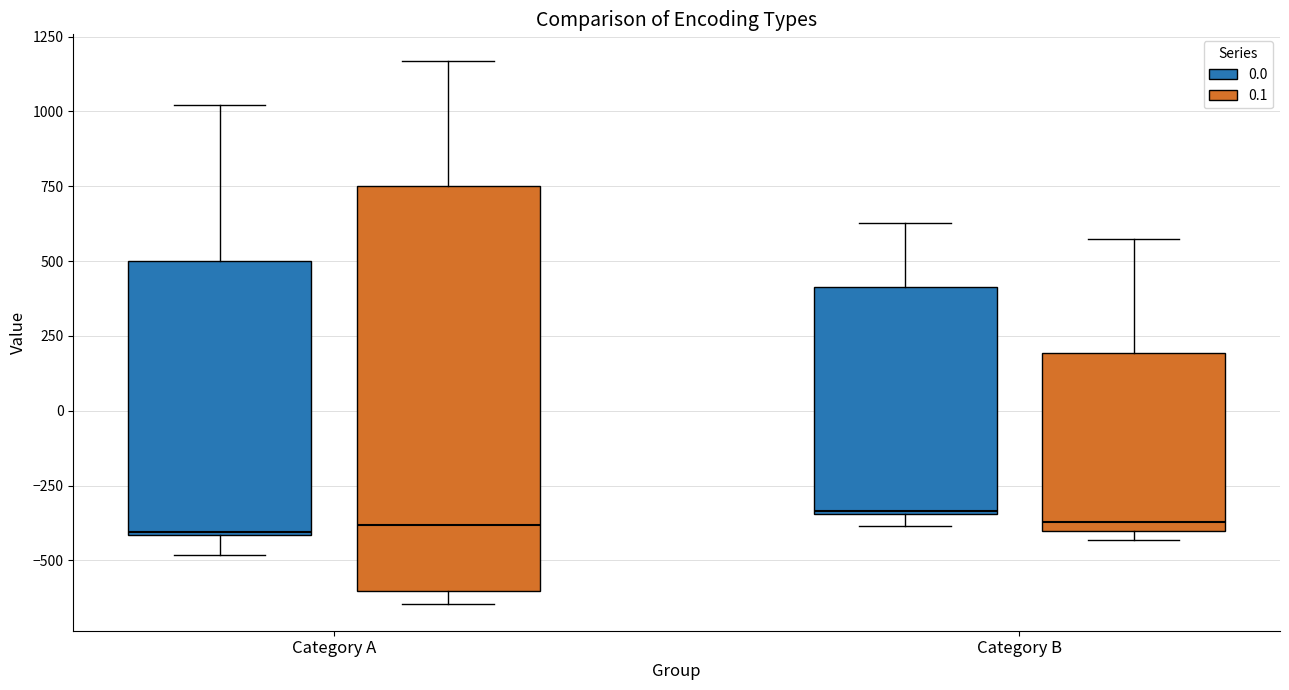

Where does the upper whisker of the box for Category B (0.0) end on the y-axis? The values are not printed on the chart, so give them approximately, as read against the axis.

650